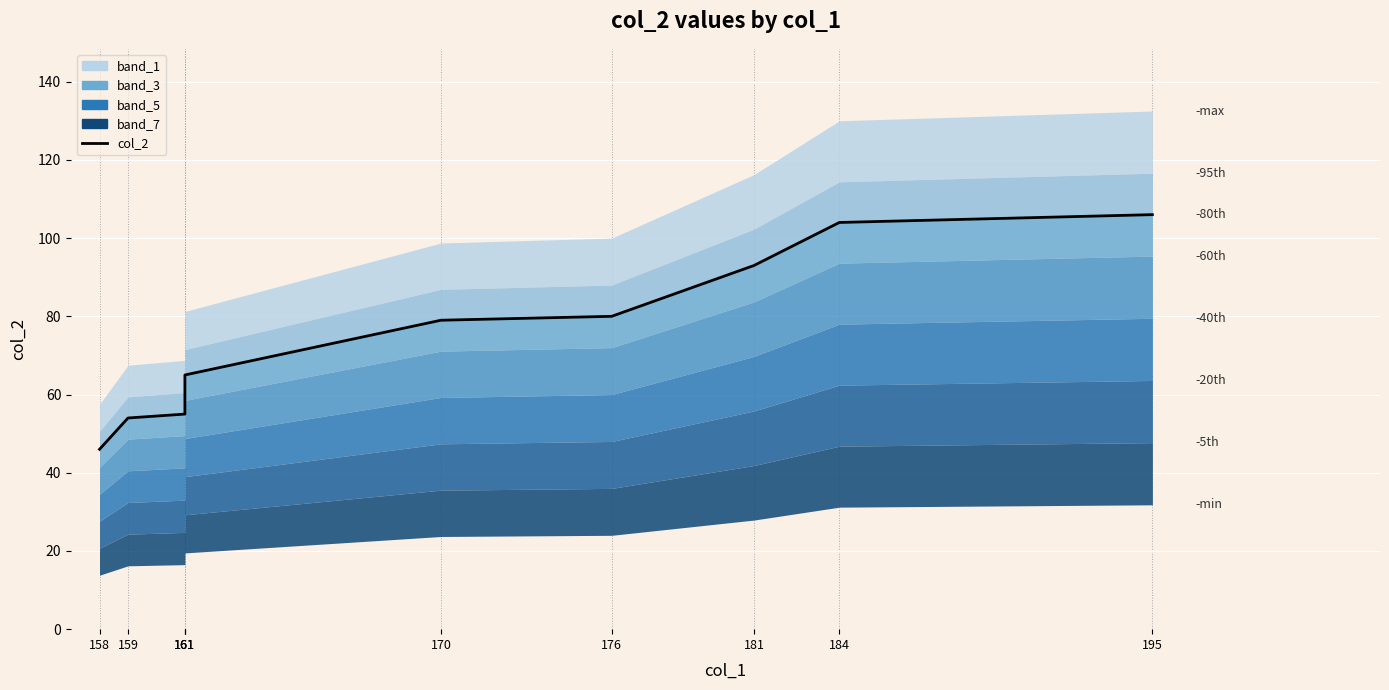

The chart shows a value of 114 at 176. True or false?

False